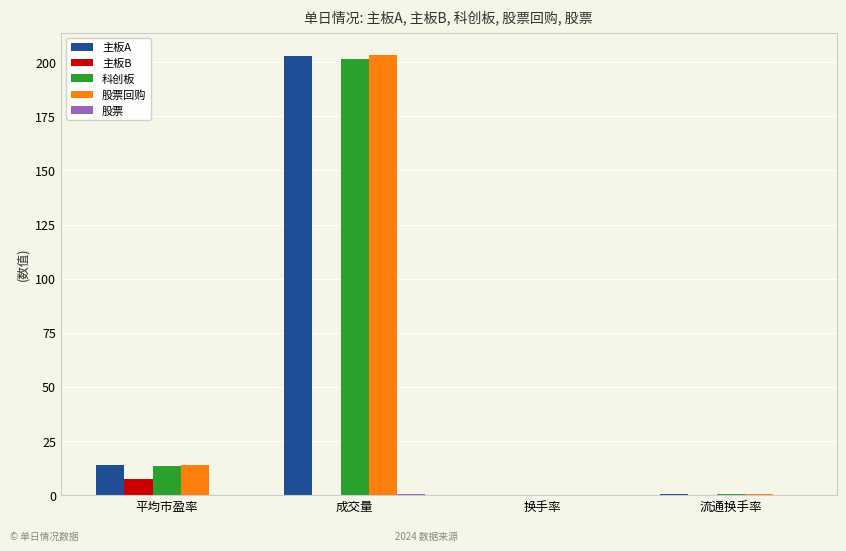

Is it true that 主板B equals 7.7 at 平均市盈率?

True